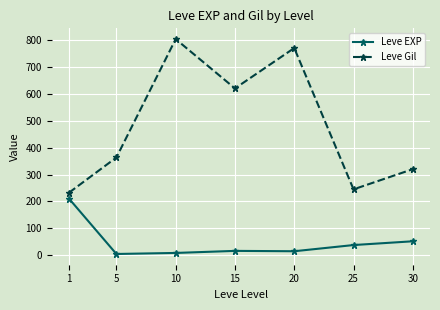

Rank the series at 20 from lowest to highest value.

Leve EXP, Leve Gil